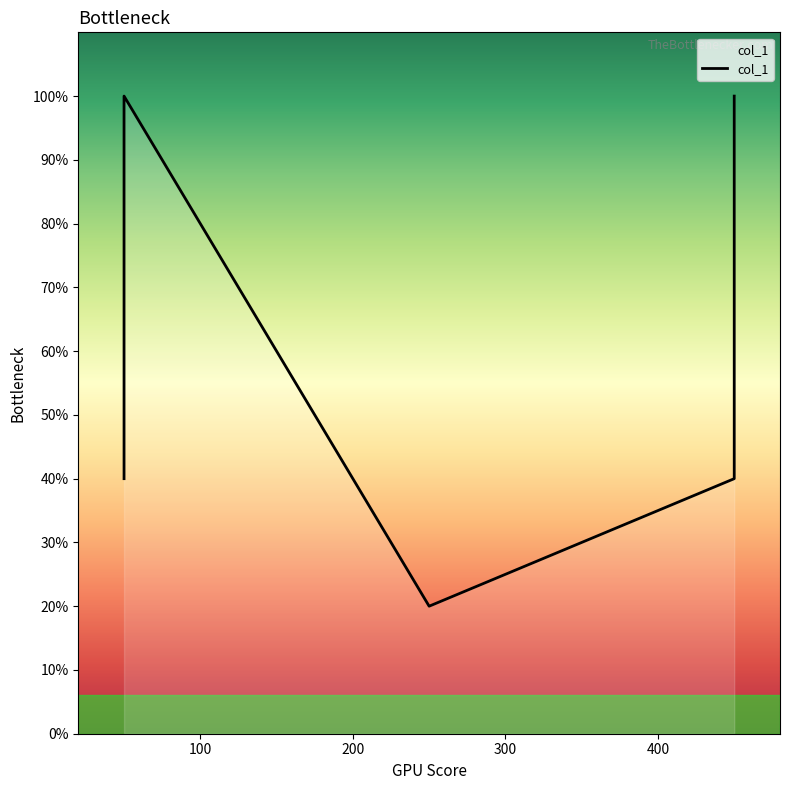

How many data points are above 350?

2